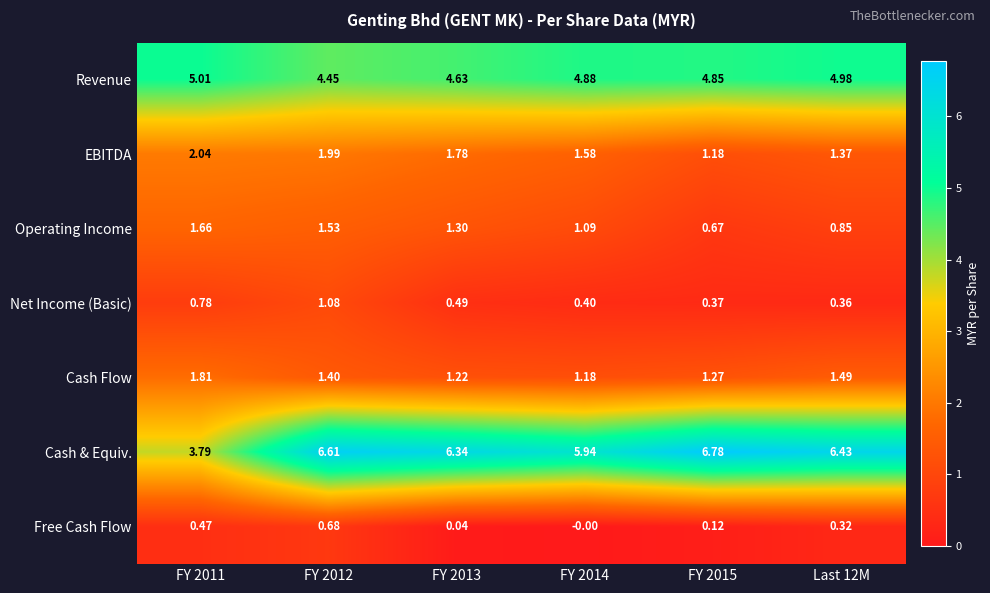

Which series has the largest total across all categories?

Cash & Equiv.